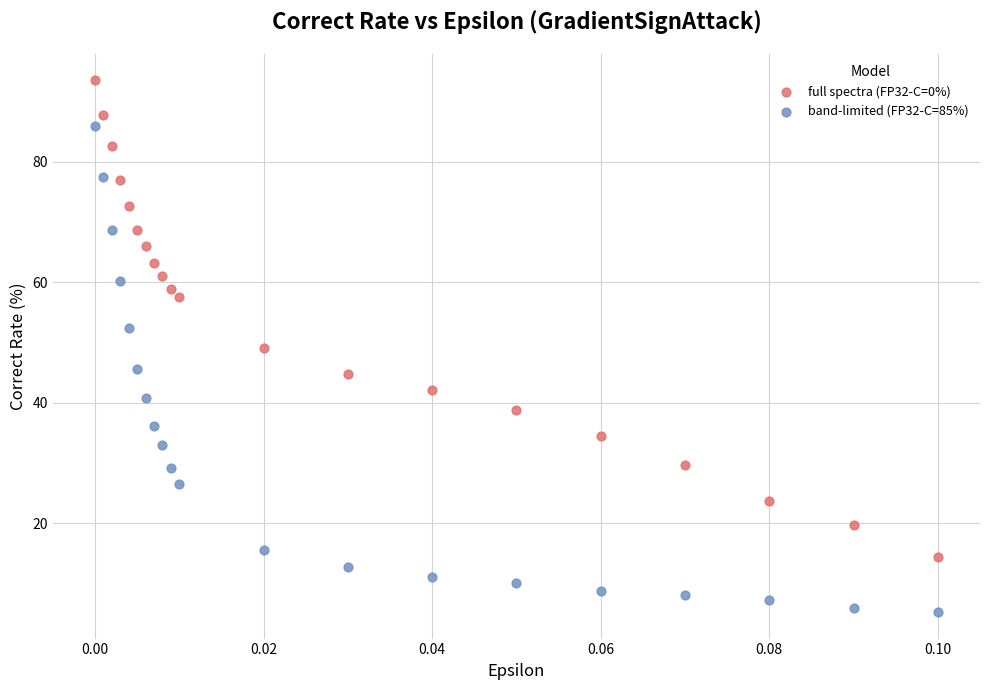

What are all the series names shown in the legend?

full spectra (FP32-C=0%), band-limited (FP32-C=85%)